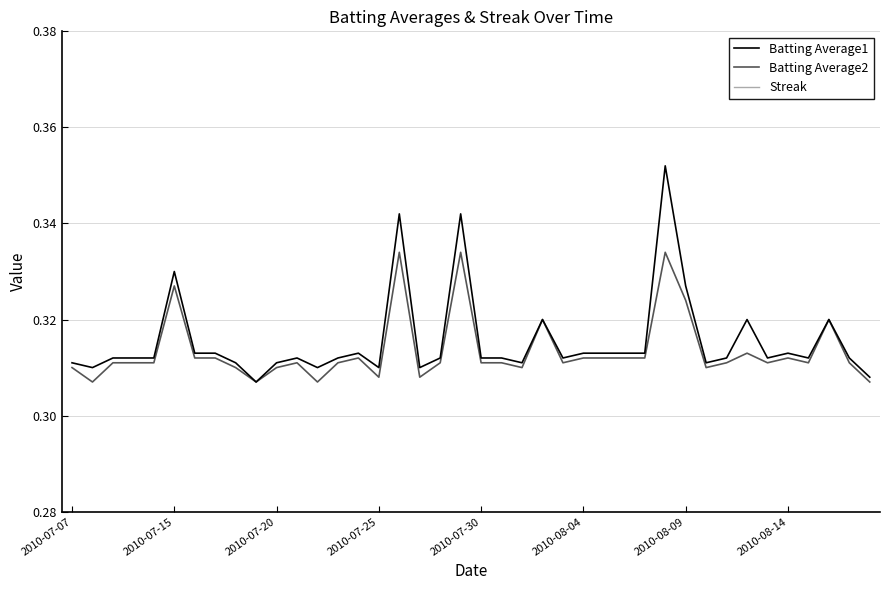

True or false: Batting Average1 and Batting Average2 intersect in this chart.

False